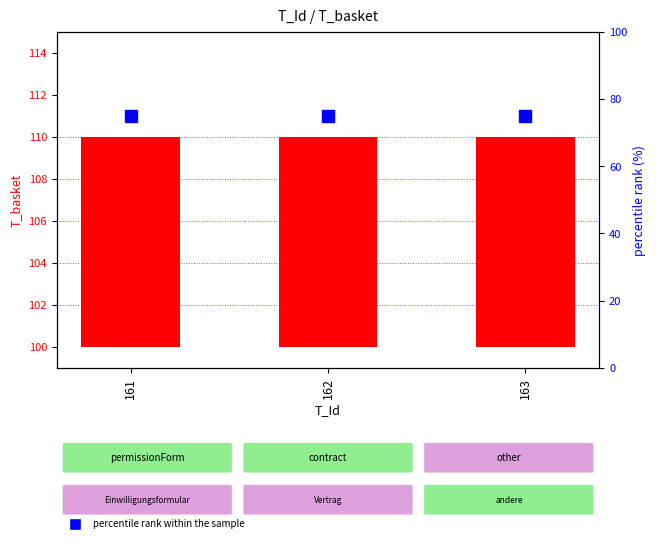

Are the bars horizontal?

No